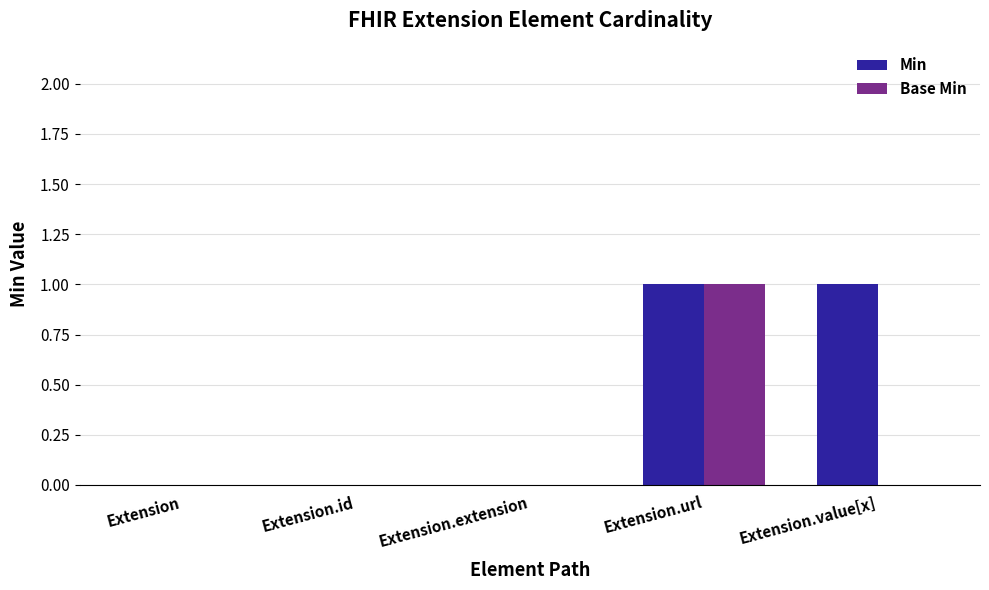

The Base Min series shows 0 at Extension.extension. True or false?

True